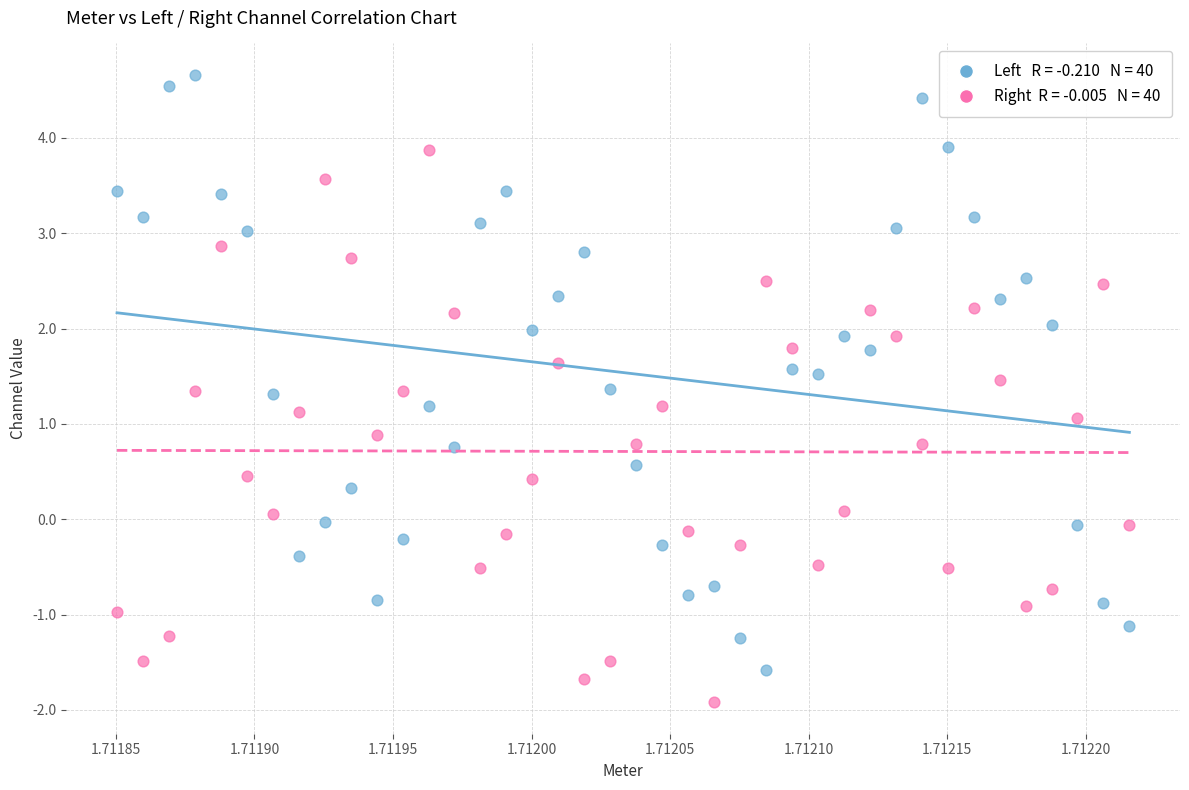

Across all data points, what is the range of Y values (max minus min)?

6.6